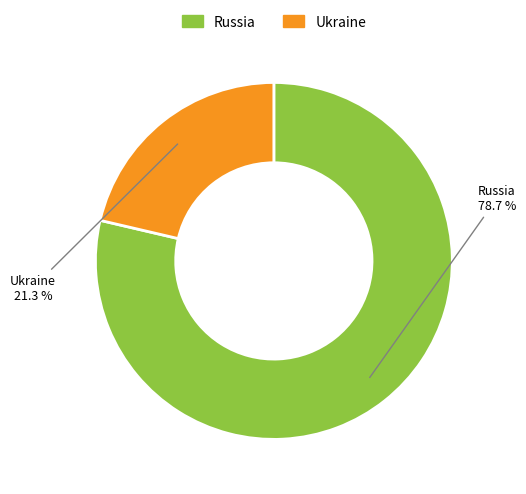

Do Ukraine and Russia together represent more than half of the pie?

Yes